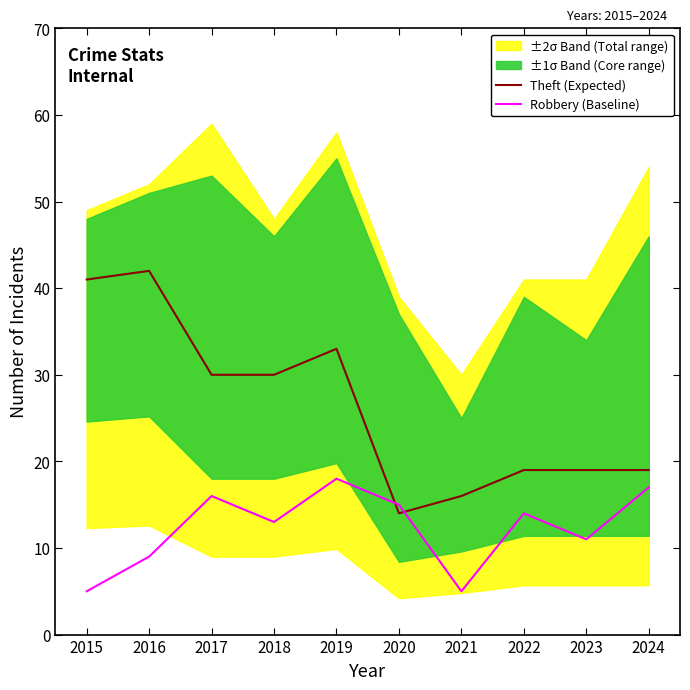

How many lines are shown in the chart?

2